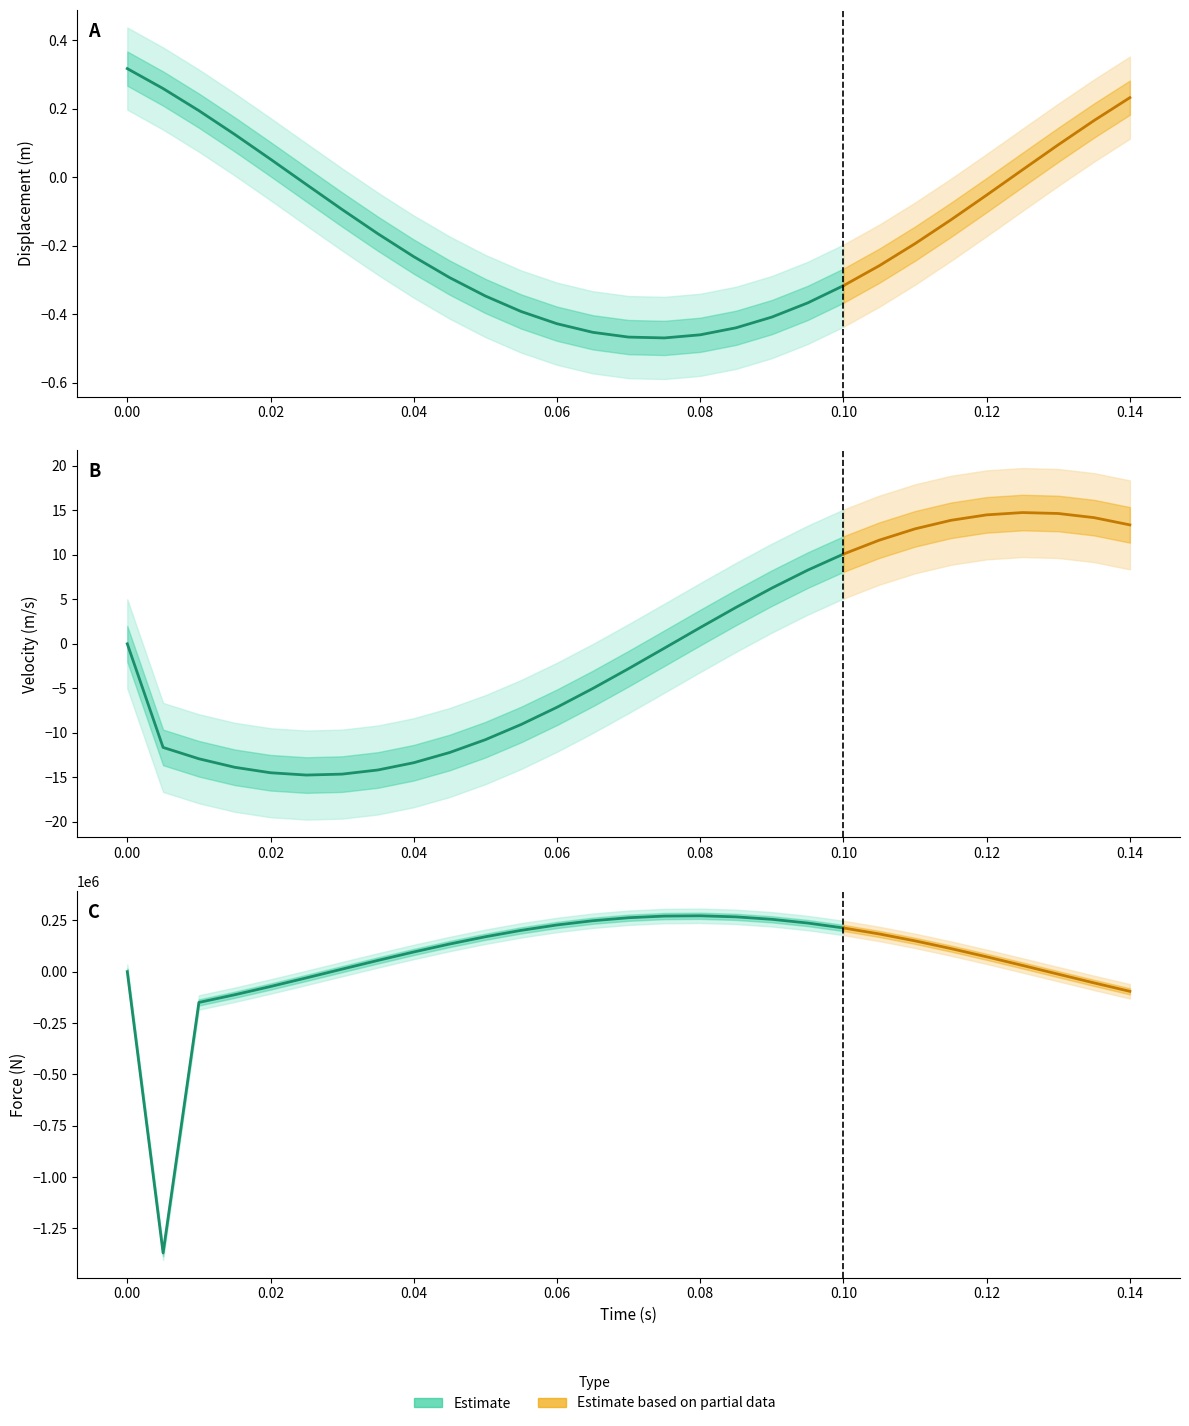

What is the spread (max minus min) of values at 26?

12354.6